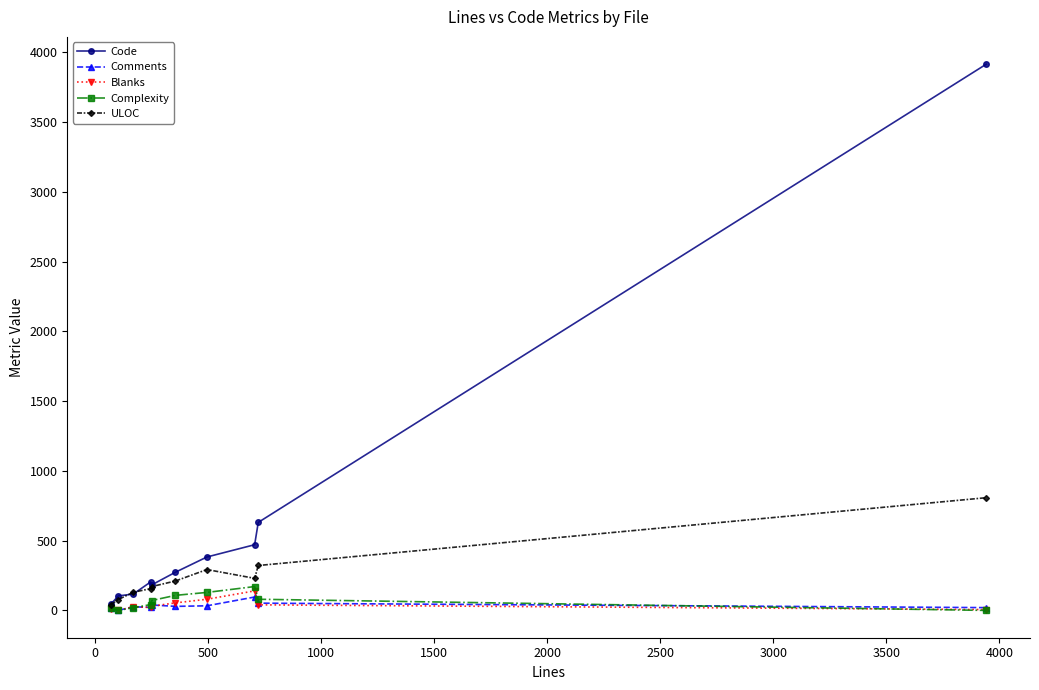

Which series has the largest total across all categories?

Code